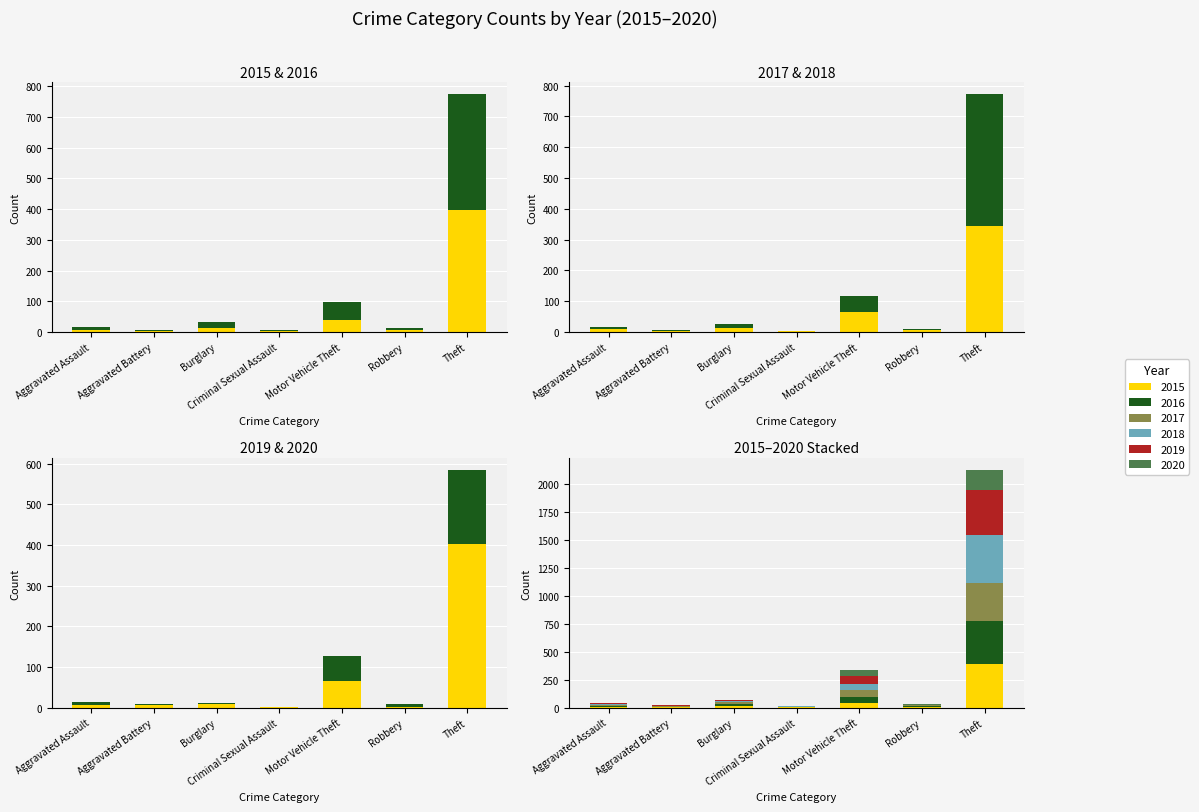

What is the value of the 2020 bar at the 5th from the left?

61